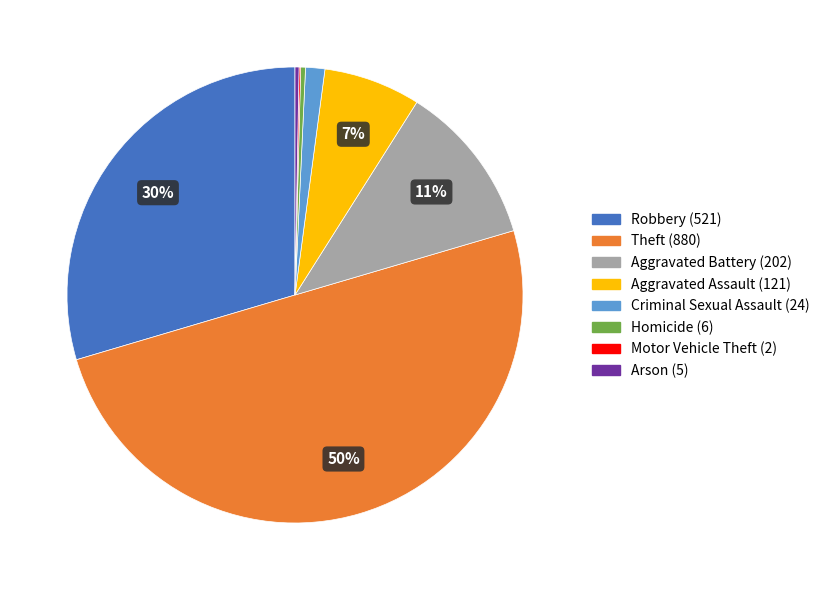

Which has a higher value, Aggravated Assault or Arson?

Aggravated Assault